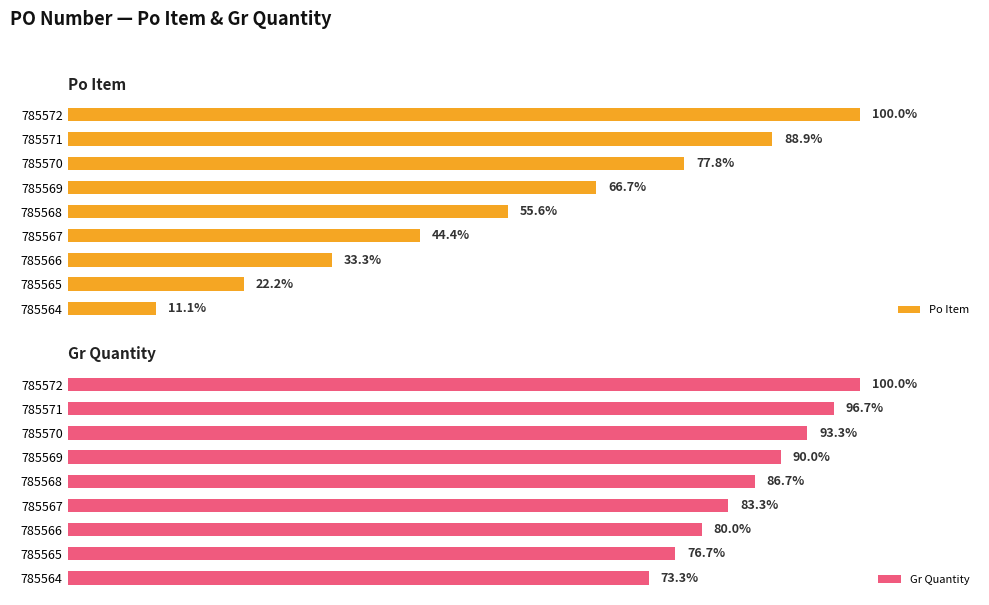

Which series has the widest spread of values?

Po Item